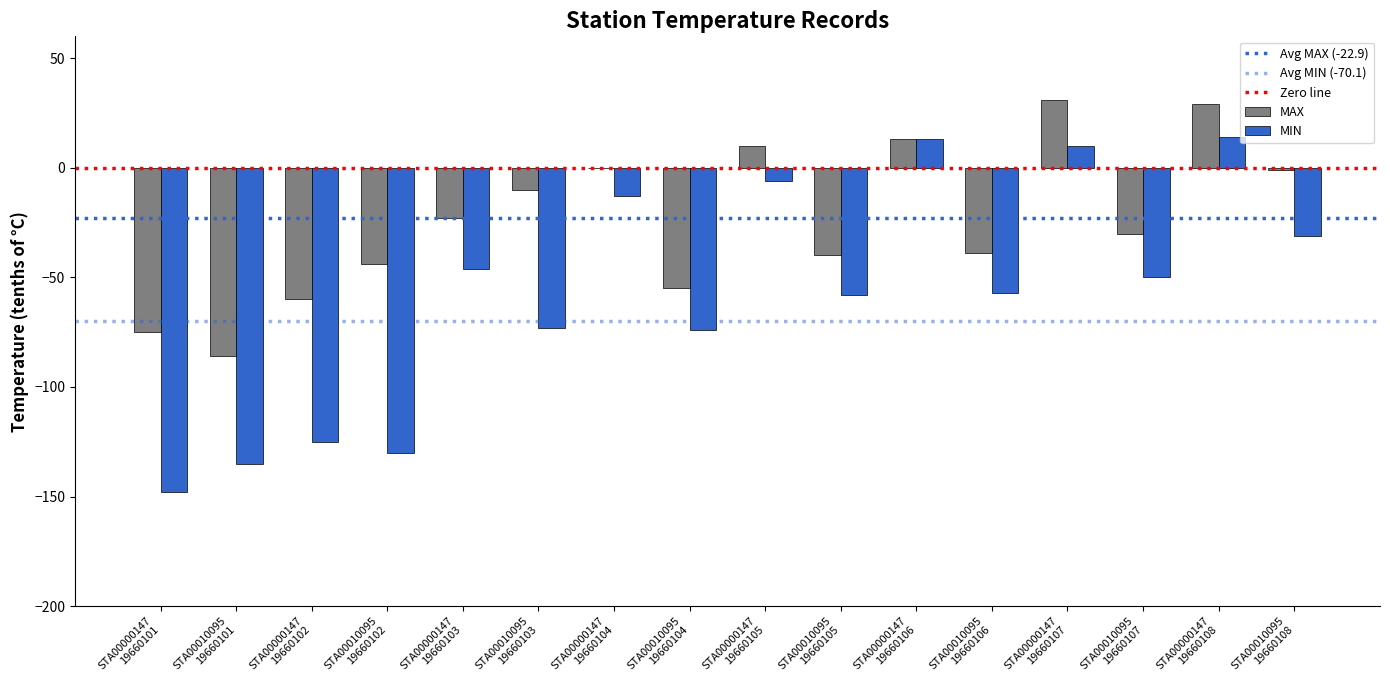

Are the bars grouped side by side (vs. stacked)?

Yes